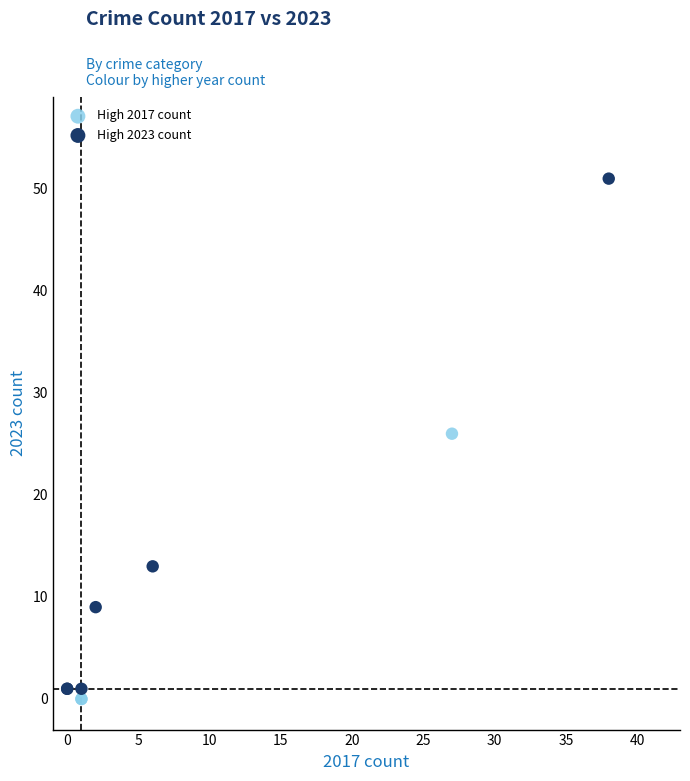

Which series has the widest spread of Y values?

High 2023 count